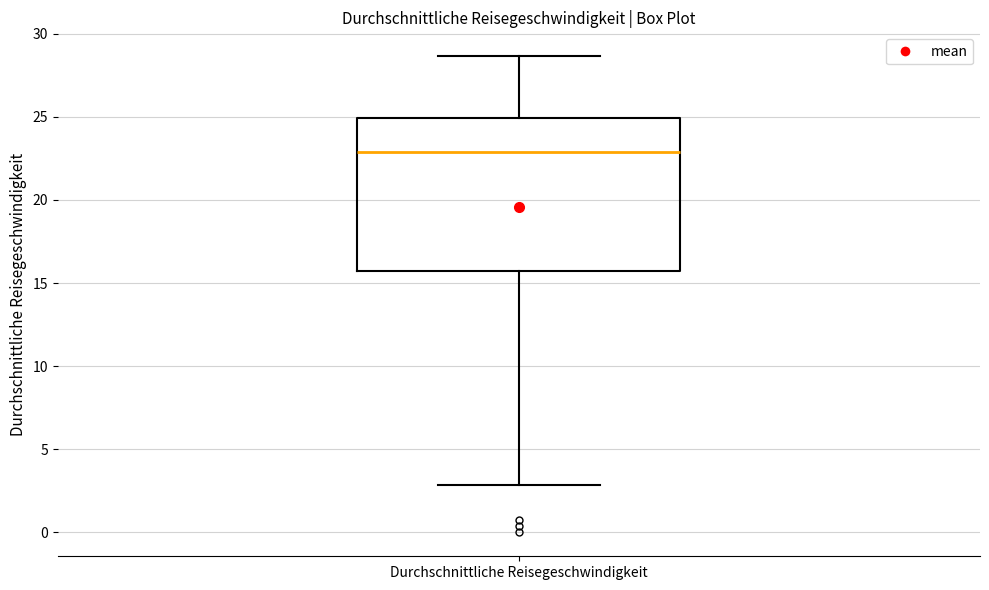

Where does the upper whisker of the box for Durchschnittliche Reisegeschwindigkeit end on the y-axis? The values are not printed on the chart, so give them approximately, as read against the axis.

28.5